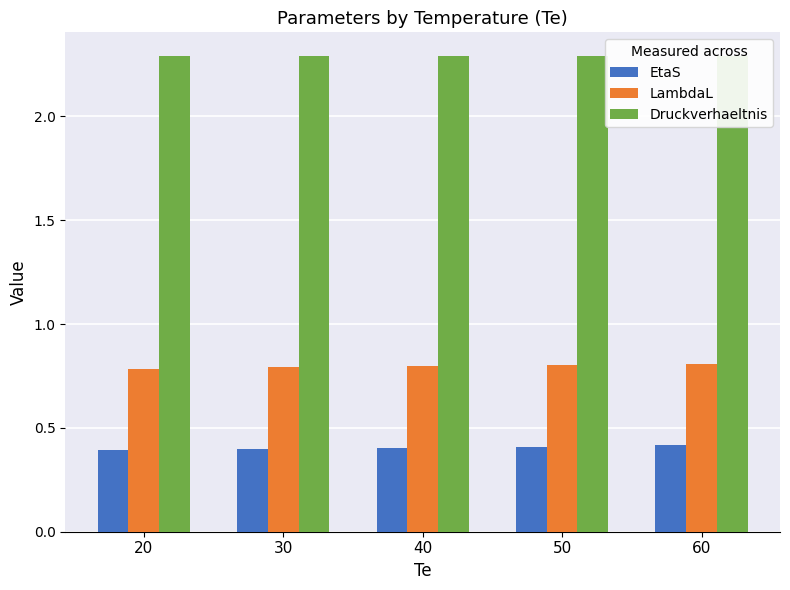

List the series in order of their overall mean, highest first.

Druckverhaeltnis, LambdaL, EtaS